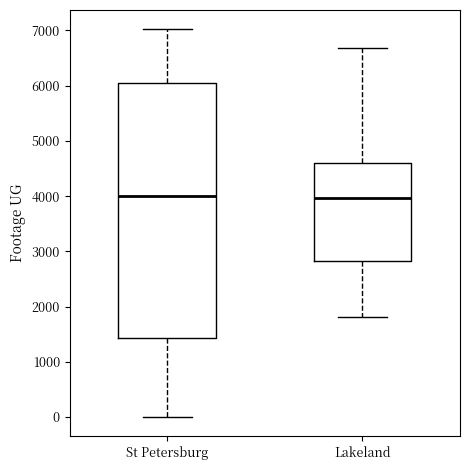

Reading left to right, transcribe this box plot: for each box, give where its median line is, the range the box spans, and where its two whiskers end, as read against the y-axis. The values are not printed on the chart, so give them approximately, as read against the axis.

St Petersburg: median 4000, box 1400 to 6100, whiskers 0 to 7000
Lakeland: median 4000, box 2800 to 4600, whiskers 1800 to 6700